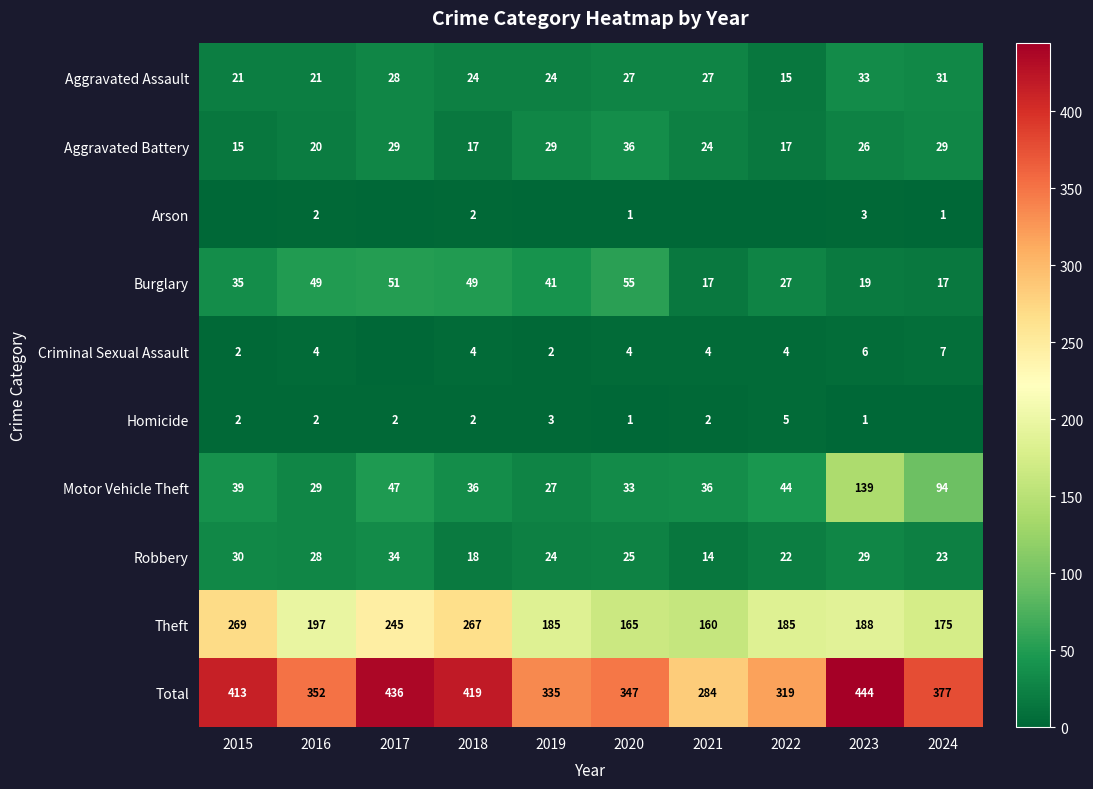

List the labels in order of Arson value, smallest first.

2015, 2017, 2019, 2021, 2022, 2020, 2024, 2016, 2018, 2023